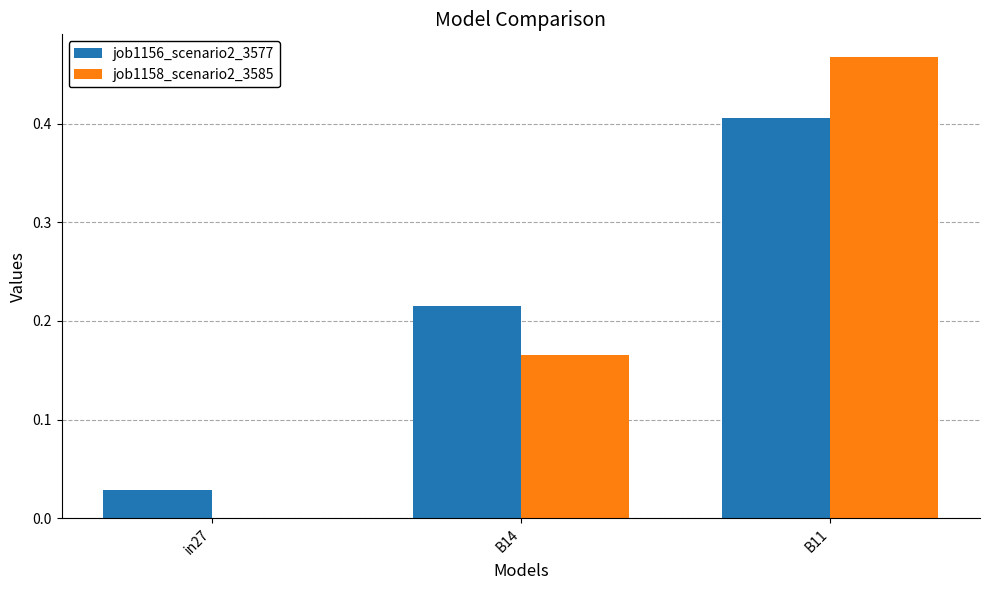

True or false: job1156_scenario2_3577 has a value of 0.1 at B11.

False